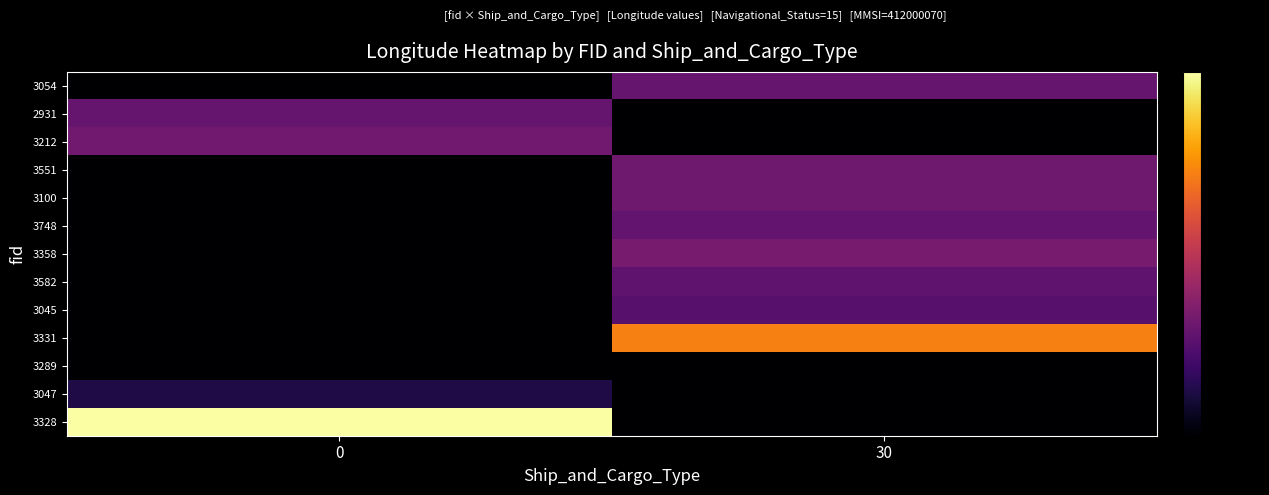

Reading left to right, transcribe all the data shown in this chart.

3054: 0=0.0	30=0.3
2931: 0=0.3	30=0.0
3212: 0=0.3	30=0.0
3551: 0=0.0	30=0.3
3100: 0=0.0	30=0.3
3748: 0=0.0	30=0.3
3358: 0=0.0	30=0.3
3582: 0=0.0	30=0.3
3045: 0=0.0	30=0.3
3331: 0=0.0	30=0.7
3289: 0=0.0	30=0.0
3047: 0=0.1	30=0.0
3328: 0=1.0	30=0.0